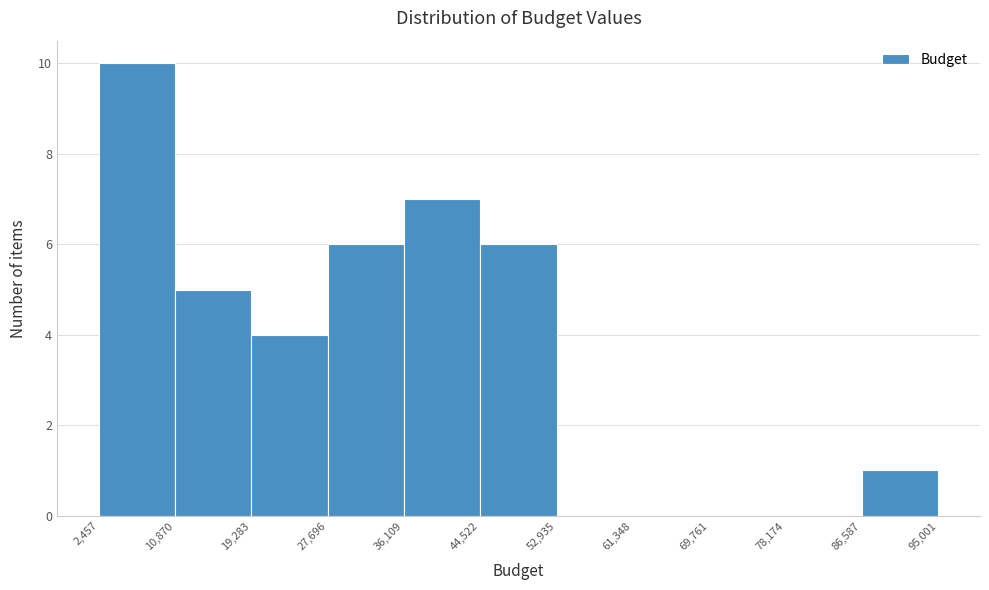

Reading left to right, list every bar in this chart as the range it spans on the x-axis followed by its height. The values are not printed on the chart, so give them approximately, as read against the axis.

2,457 to 10,870: 10
10,870 to 19,283: 5
19,283 to 27,696: 4
27,696 to 36,109: 6
36,109 to 44,522: 7
44,522 to 52,935: 6
52,935 to 61,348: 0
61,348 to 69,761: 0
69,761 to 78,174: 0
78,174 to 86,587: 0
86,587 to 95,001: 1